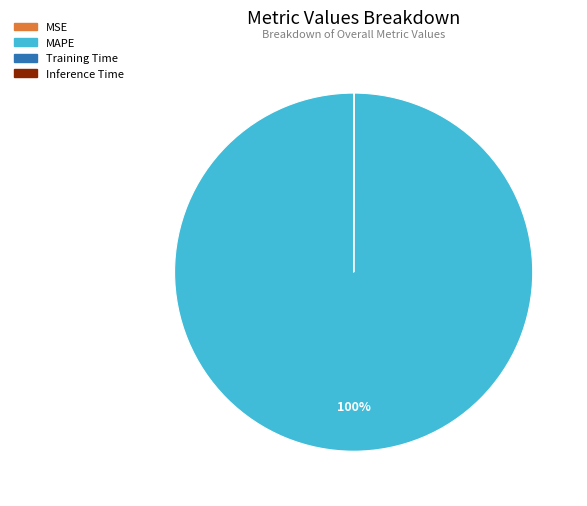

Is there a majority slice in this chart?

Yes